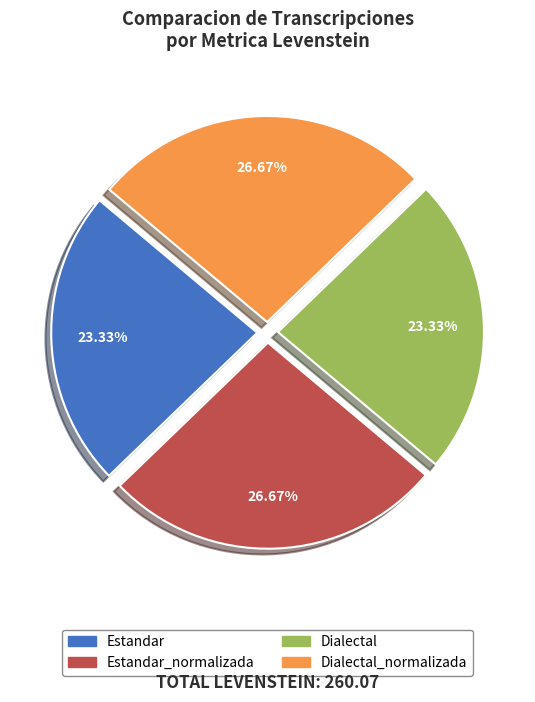

Is there any slice that represents more than half of the pie?

No